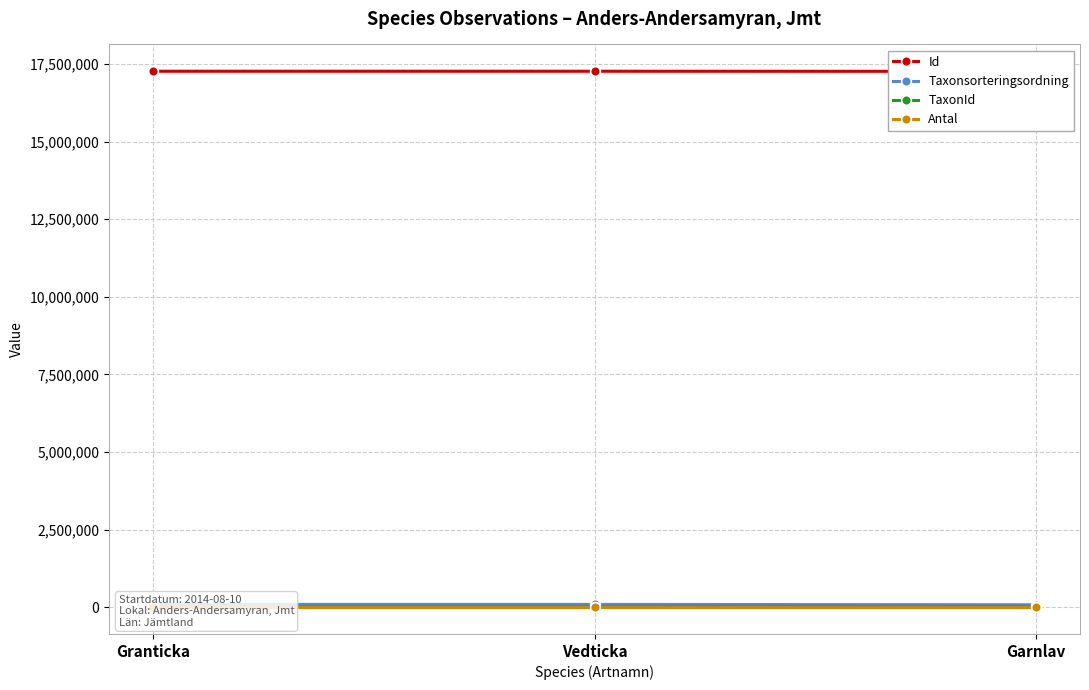

Reading left to right, list all the values displayed in this chart.

Id: 17271256	17271264	17268507
Taxonsorteringsordning: 89410	89356	77506
TaxonId: 5432	5447	6425
Antal: 1	1	2